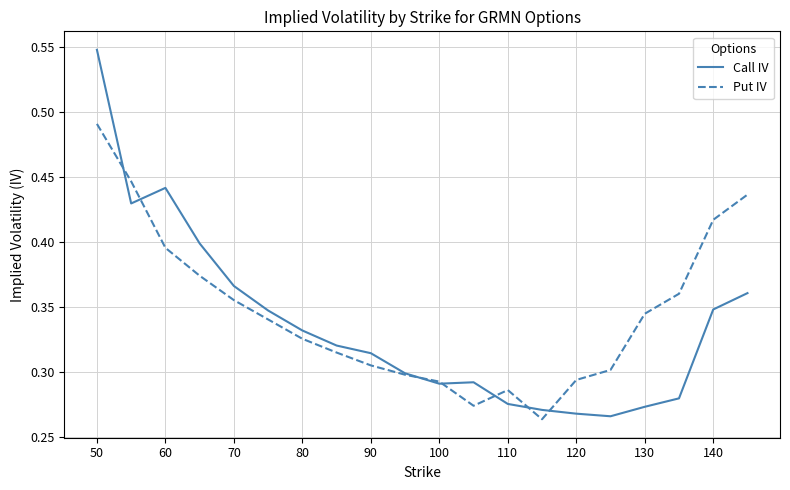

True or false: Call IV and Put IV cross at least once.

True